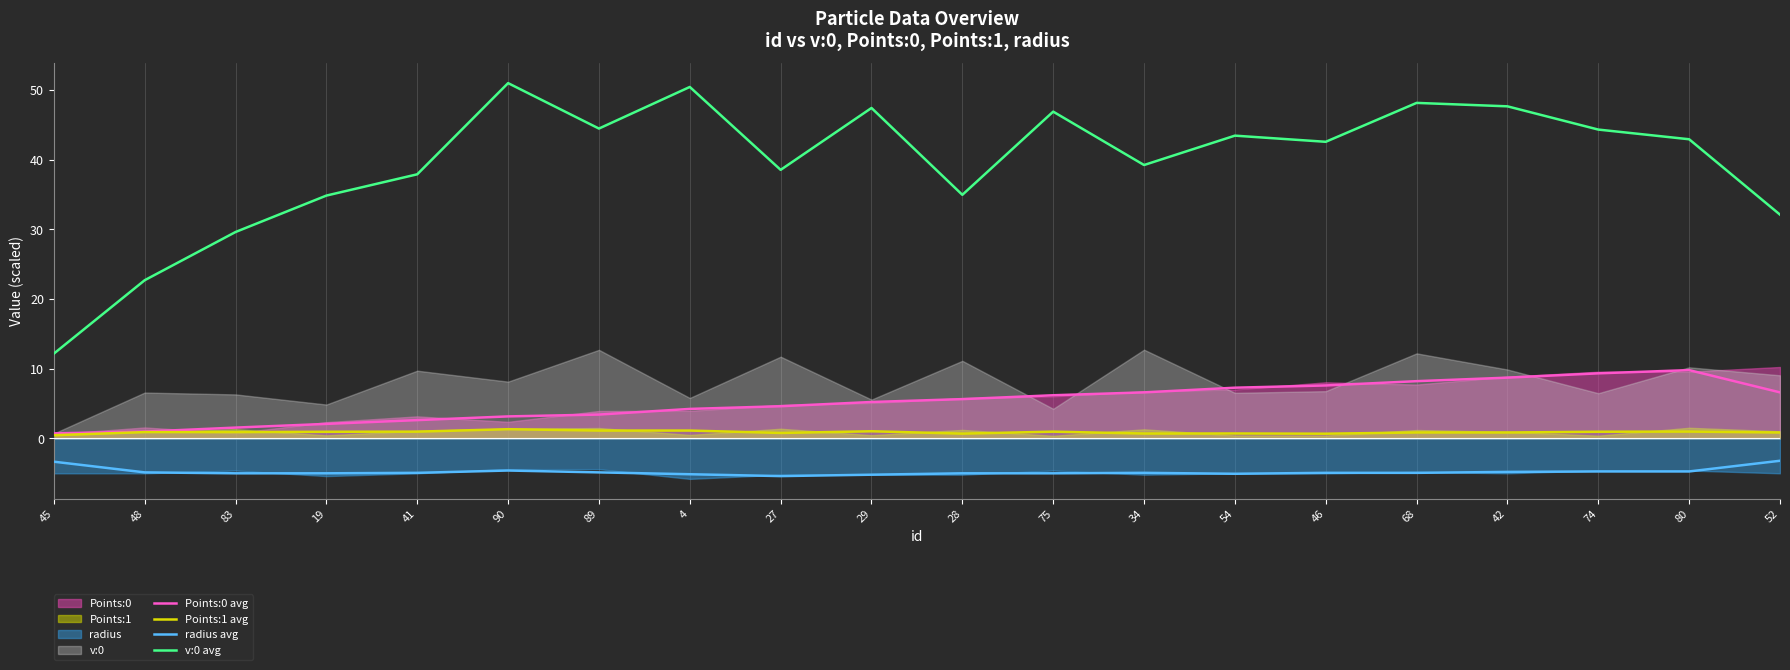

What is the value of the radius avg point at the 17th from the left?

-4.8